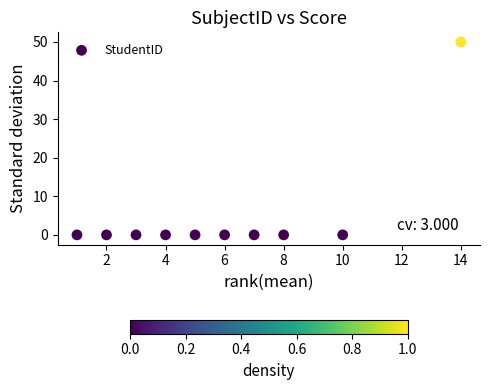

What is the average Y value?

5